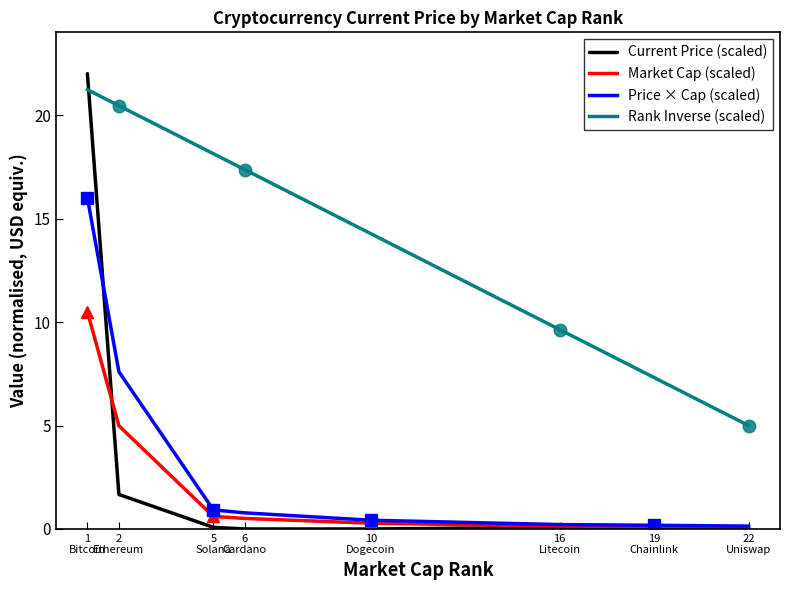

What position from the left is 10
Dogecoin?

5